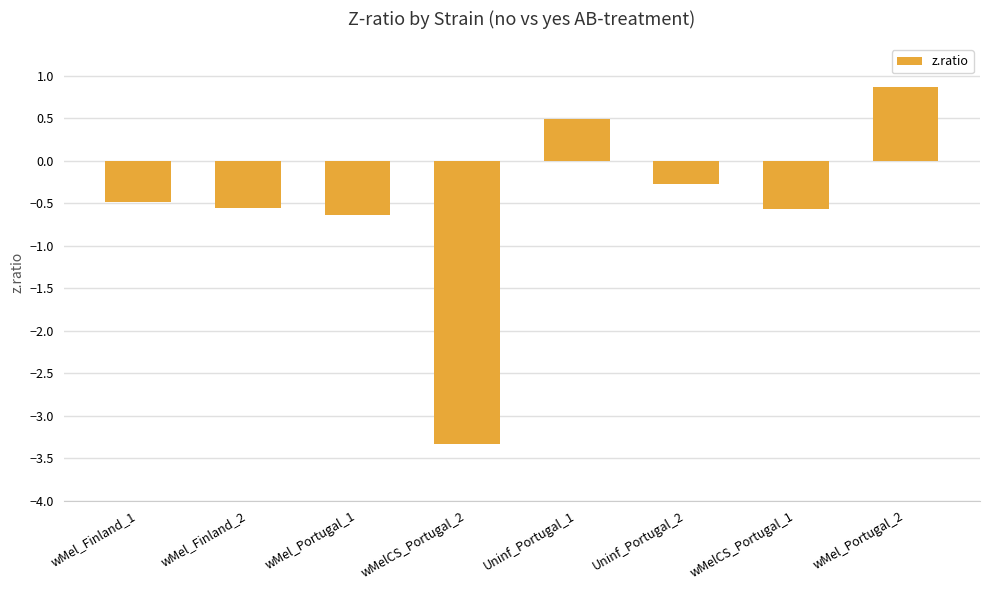

Reading left to right, list all the values displayed in this chart.

-0.5	-0.6	-0.6	-3.3	0.5	-0.3	-0.6	0.9